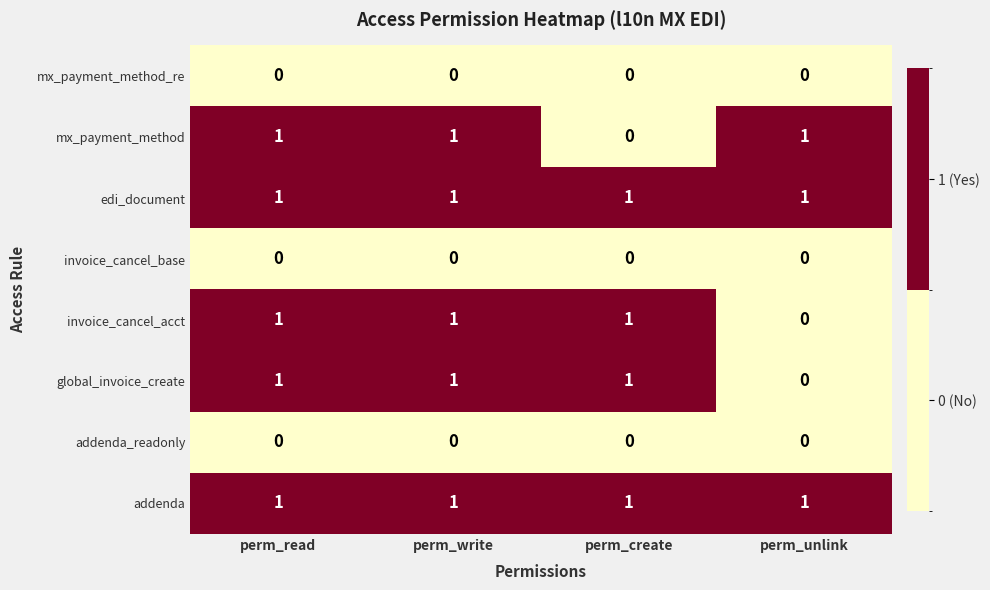

At how many categories does at least one series exceed 0?

4